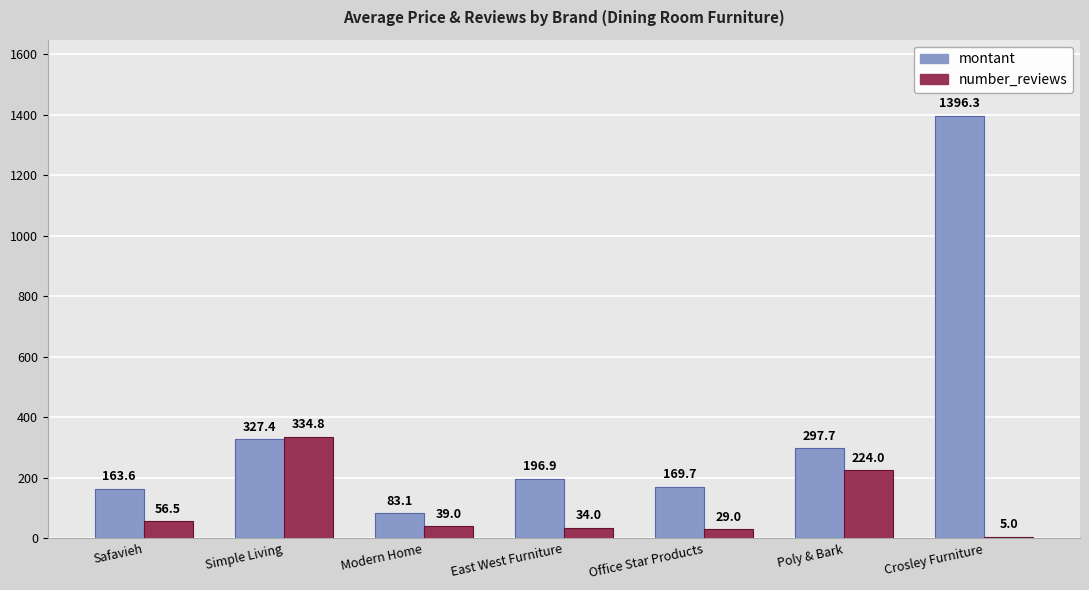

At which label does montant reach its peak?

Crosley Furniture